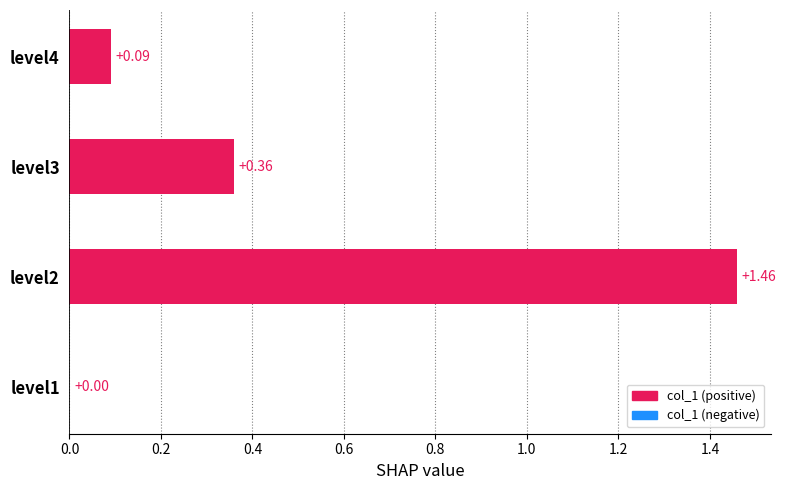

Does the chart contain stacked bars?

No